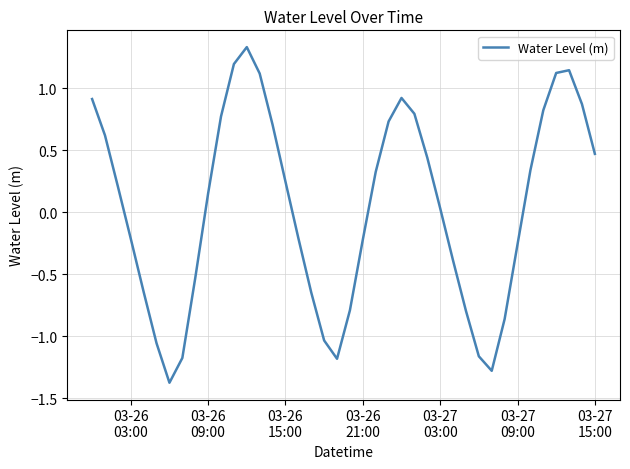

What is the minimum value shown in the chart?

-1.4